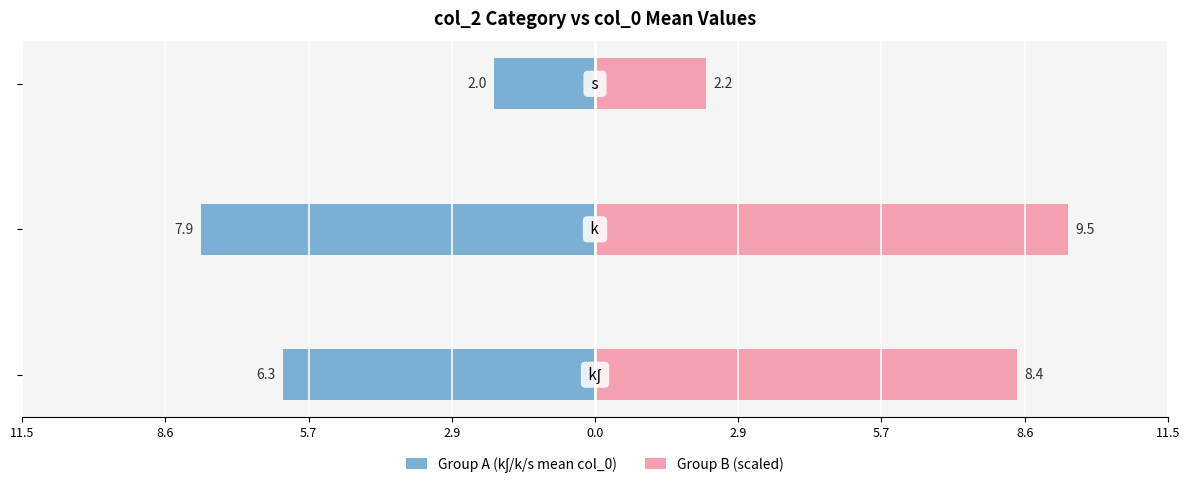

What is the difference between the highest and lowest values at 8.6?

4.2